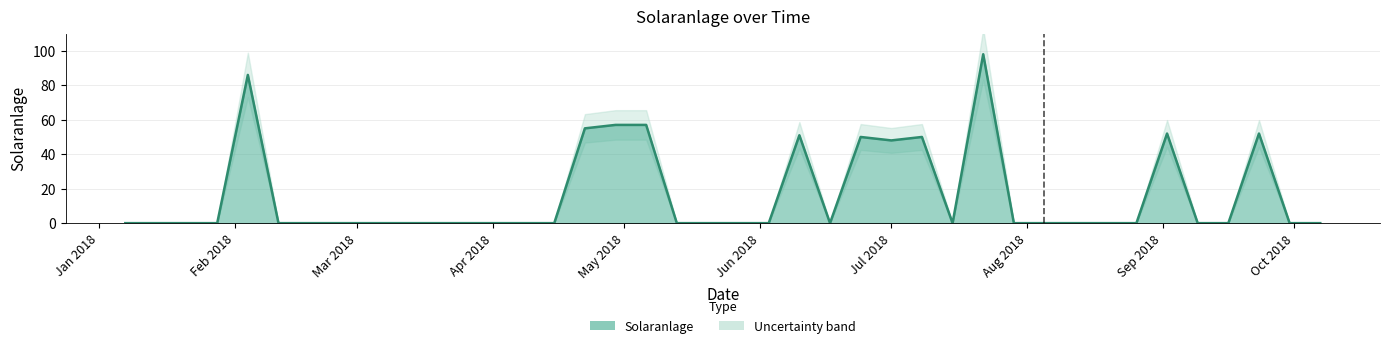

How many positive values are there?

11